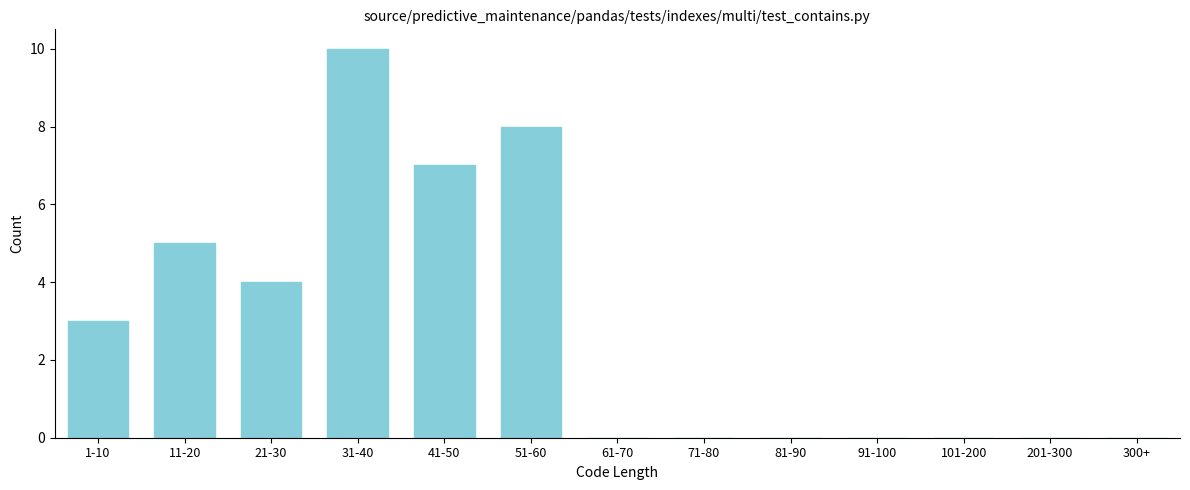

Reading left to right, what are all the values shown in this chart?

1-10=3	11-20=5	21-30=4	31-40=10	41-50=7	51-60=8	61-70=0	71-80=0	81-90=0	91-100=0	101-200=0	201-300=0	300+=0